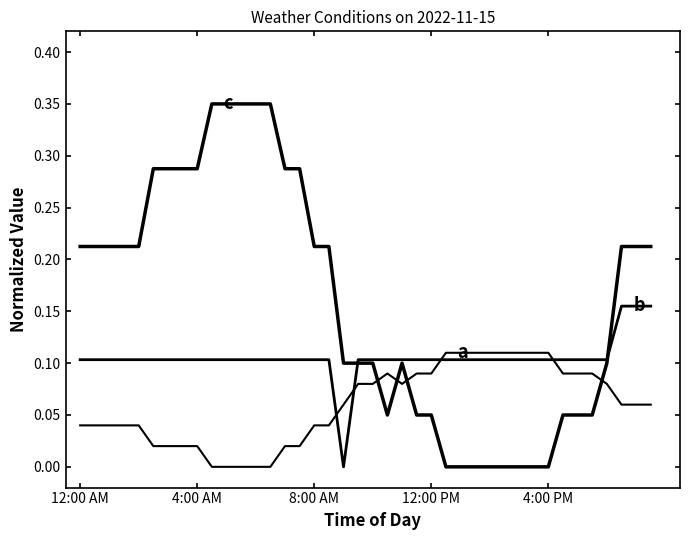

How many lines are shown in the chart?

3